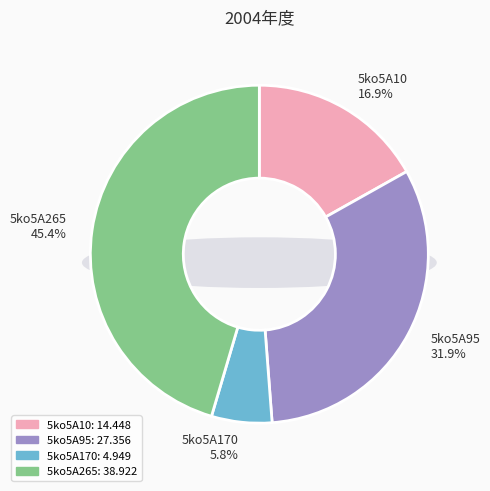

What is the largest slice in the pie chart?

5ko5A265